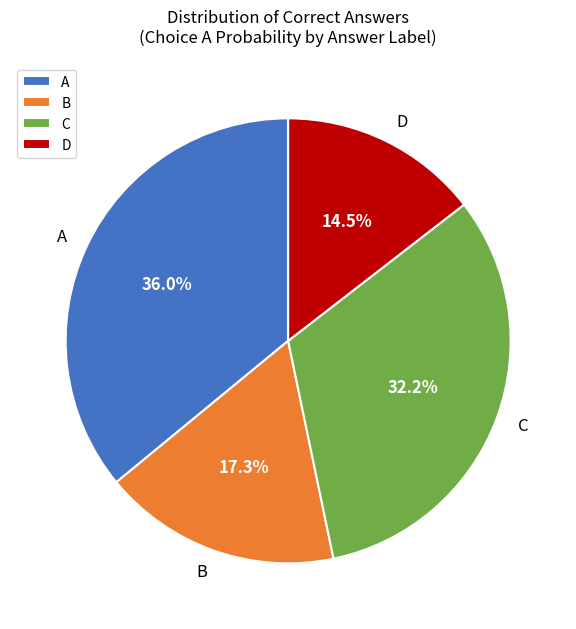

Is there a majority slice in this chart?

No